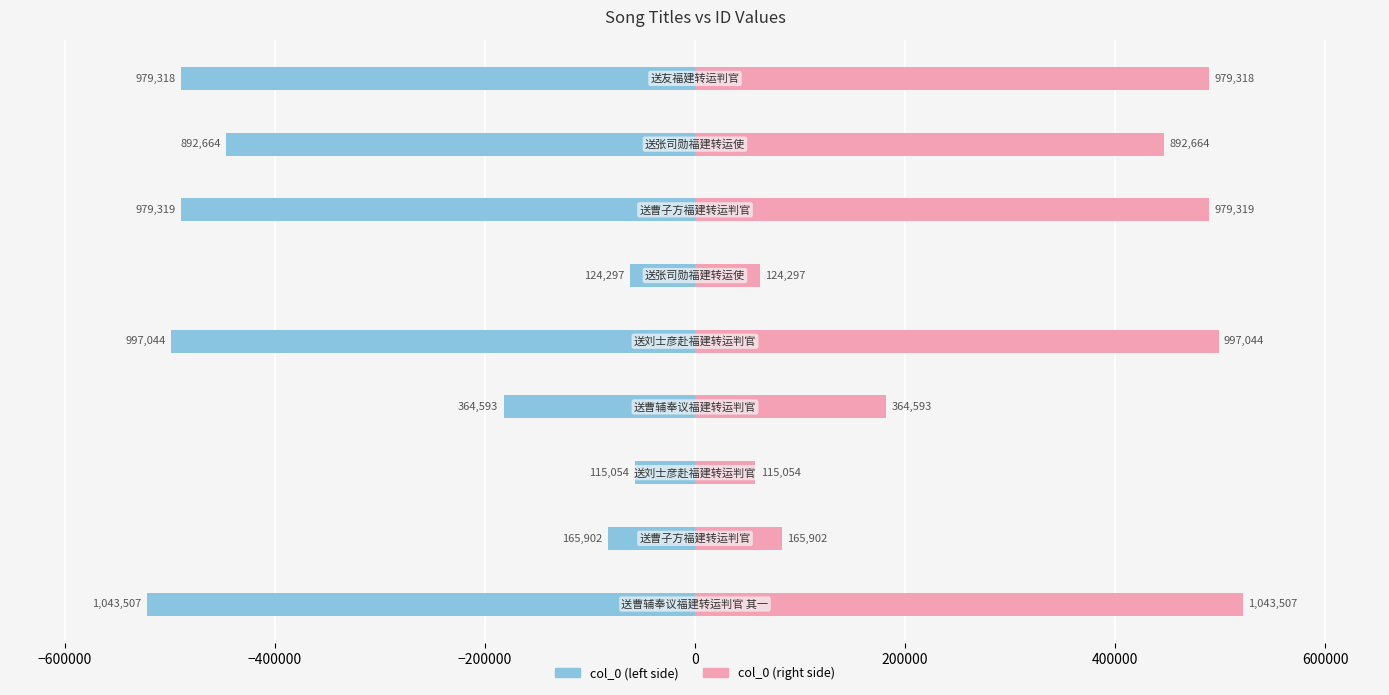

Reading right to left, list all the values displayed in this chart.

col_0 (left): -489659.0	-446332.0	-489659.5	-62148.5	-498522.0	-182296.5	-57527.0	-82951.0	-521753.5
col_0 (right): 489659.0	446332.0	489659.5	62148.5	498522.0	182296.5	57527.0	82951.0	521753.5